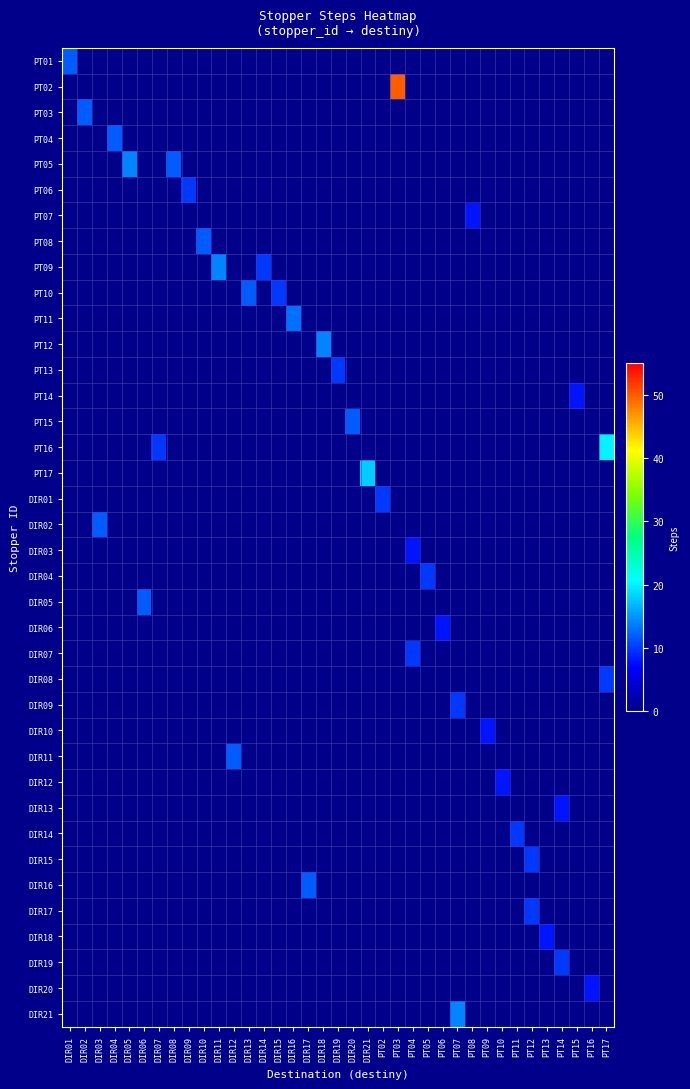

What is the minimum value shown in the chart?

8.0